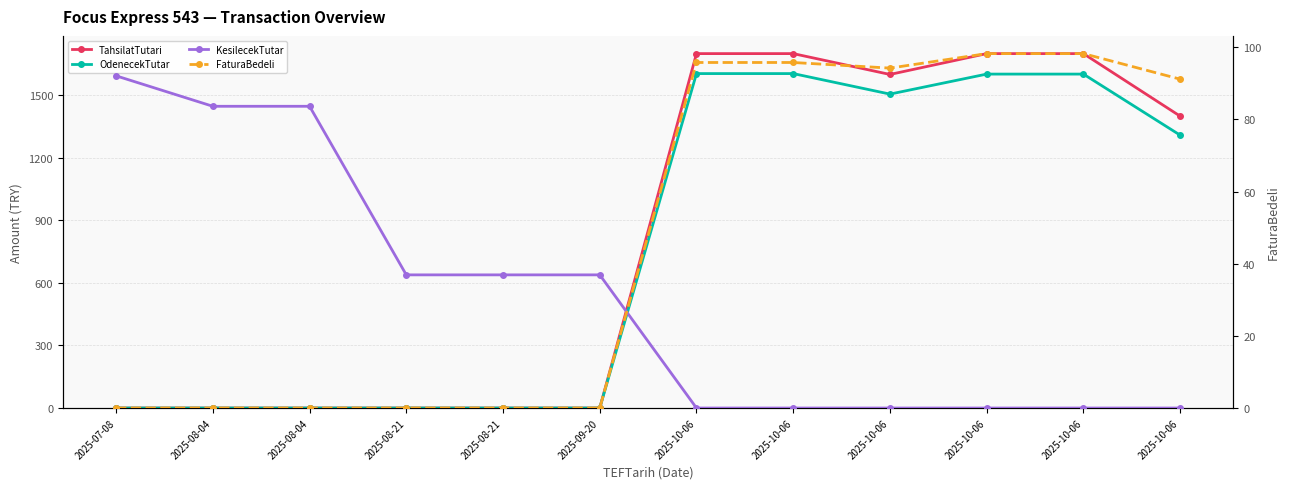

What are all the series names shown in the legend?

TahsilatTutari, OdenecekTutar, KesilecekTutar, FaturaBedeli